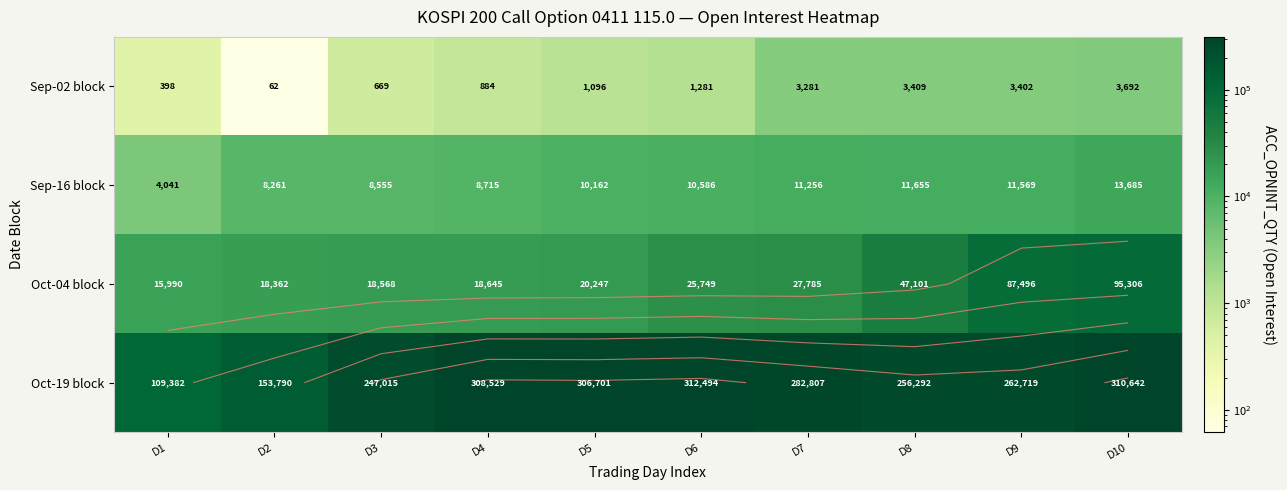

At which category does the chart reach its peak across all series?

D6